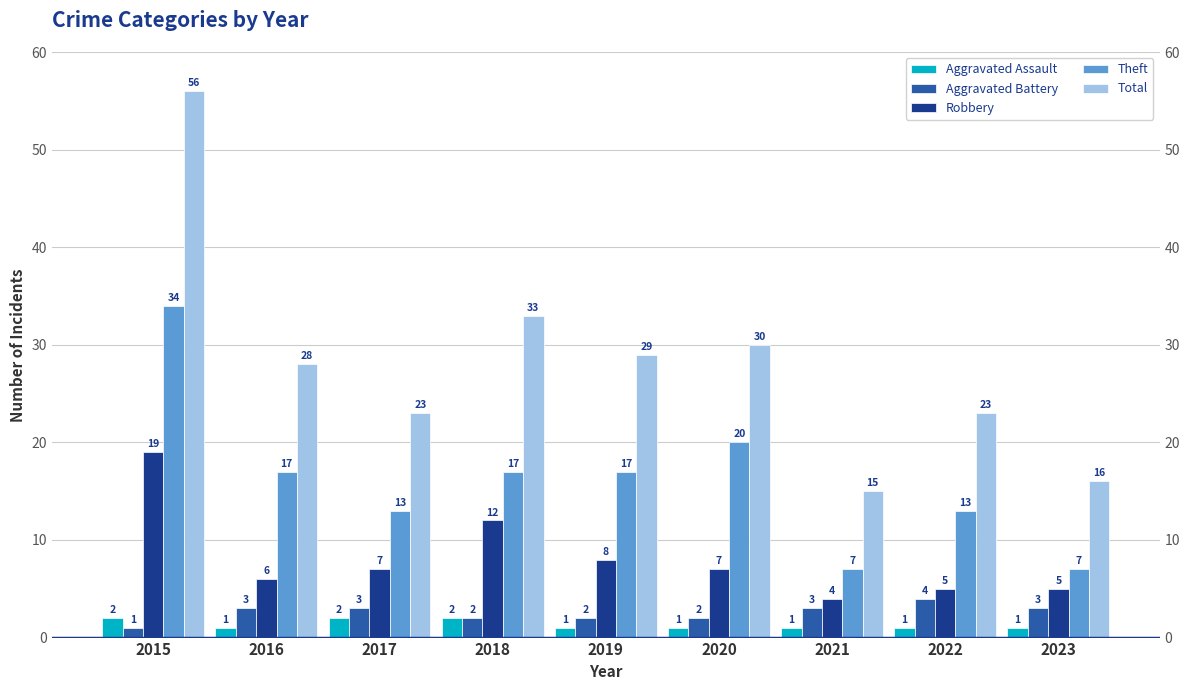

How many values in the Total series exceed 28?

4